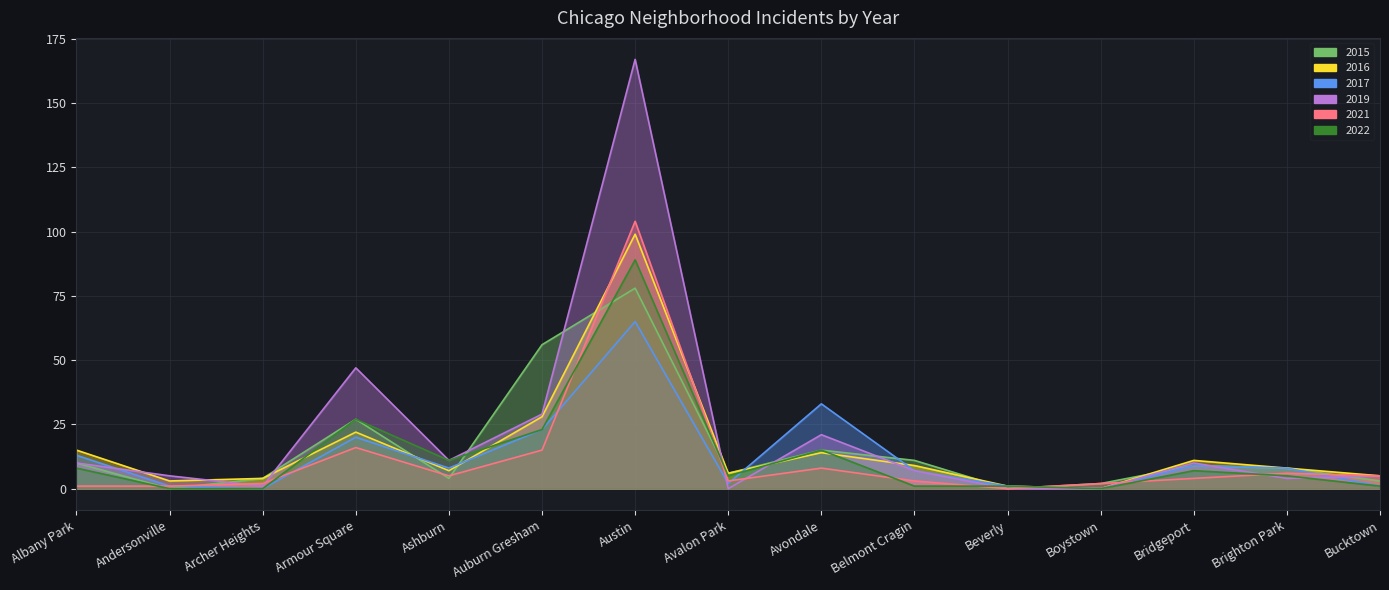

What are all the series names shown in the legend?

2015, 2016, 2017, 2019, 2021, 2022